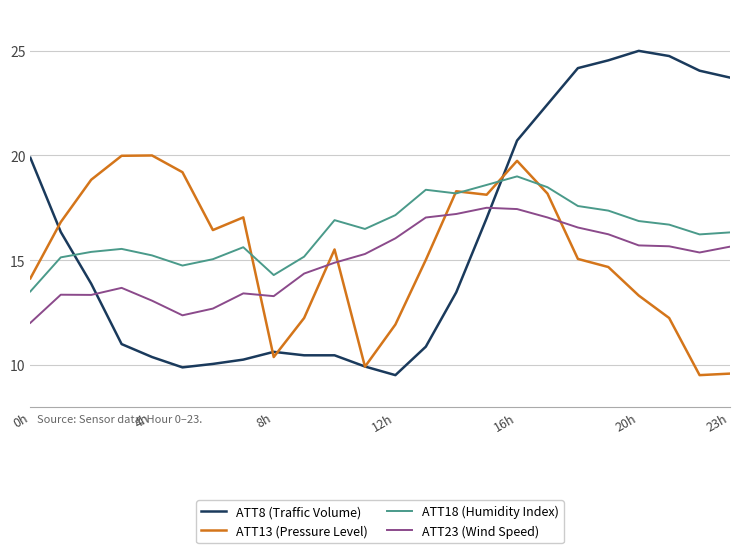

True or false: ATT18 (Humidity Index) has more than 1 interior local peaks.

True